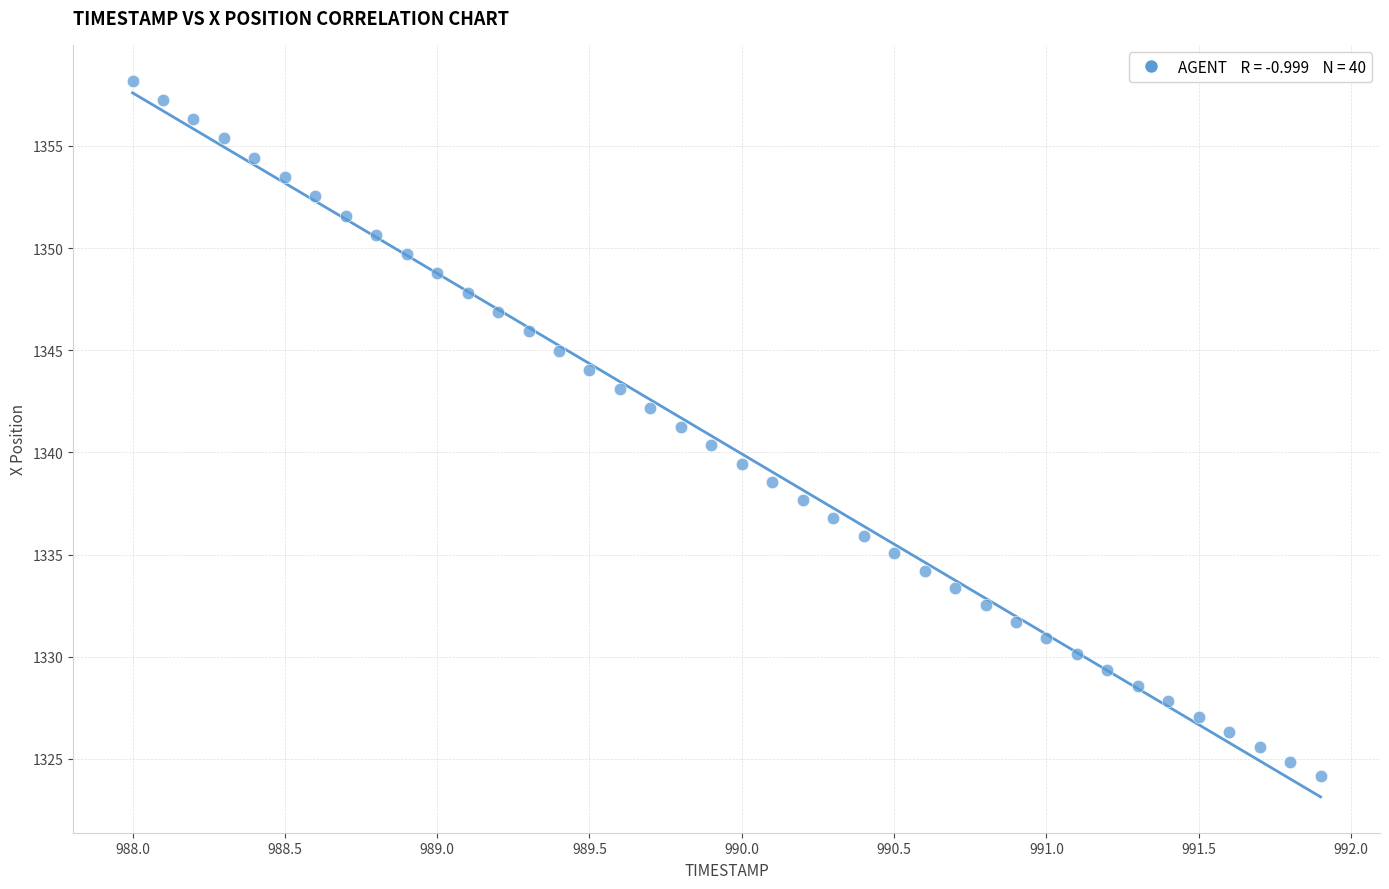

What is the range of Y values (max minus min)?

34.0